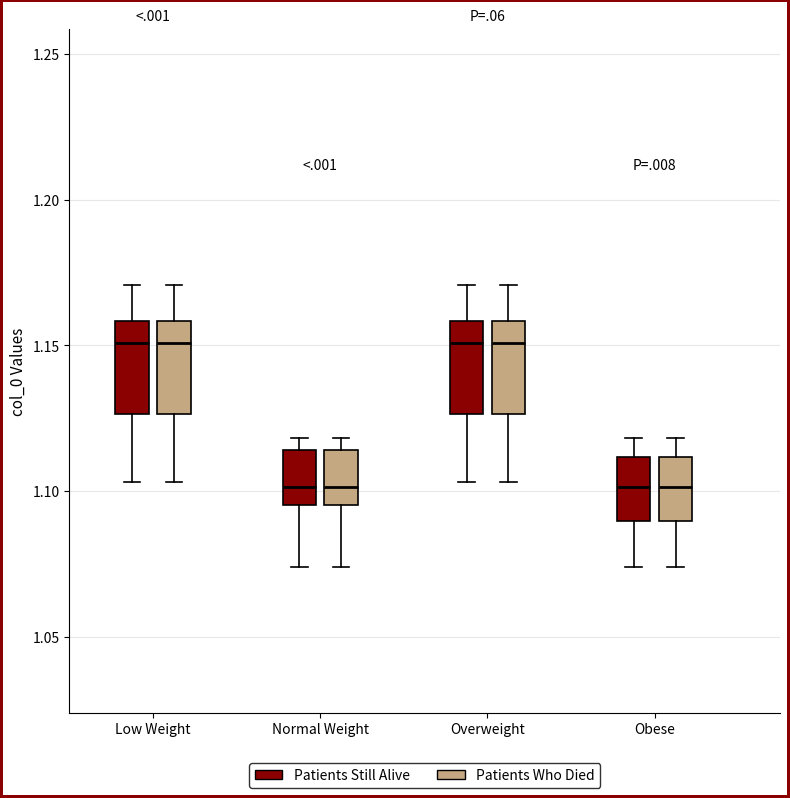

Where is the lower edge of the box for Overweight (Patients Who Died) on the y-axis? The values are not printed on the chart, so give them approximately, as read against the axis.

1.125